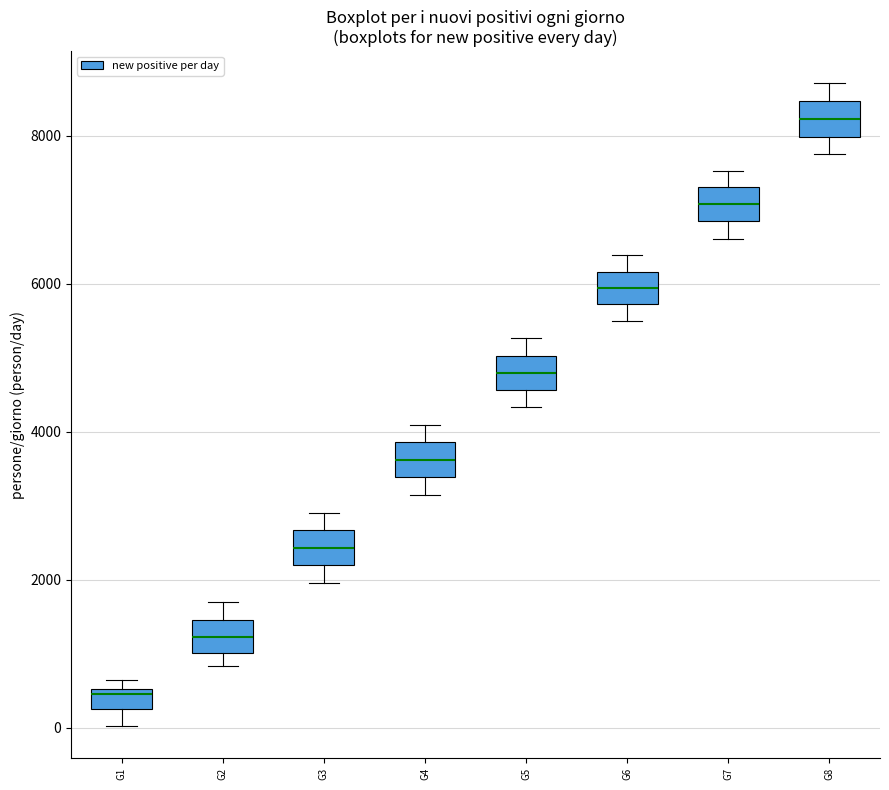

Where does the median line of the box for G6 sit on the y-axis? The values are not printed on the chart, so give them approximately, as read against the axis.

6000